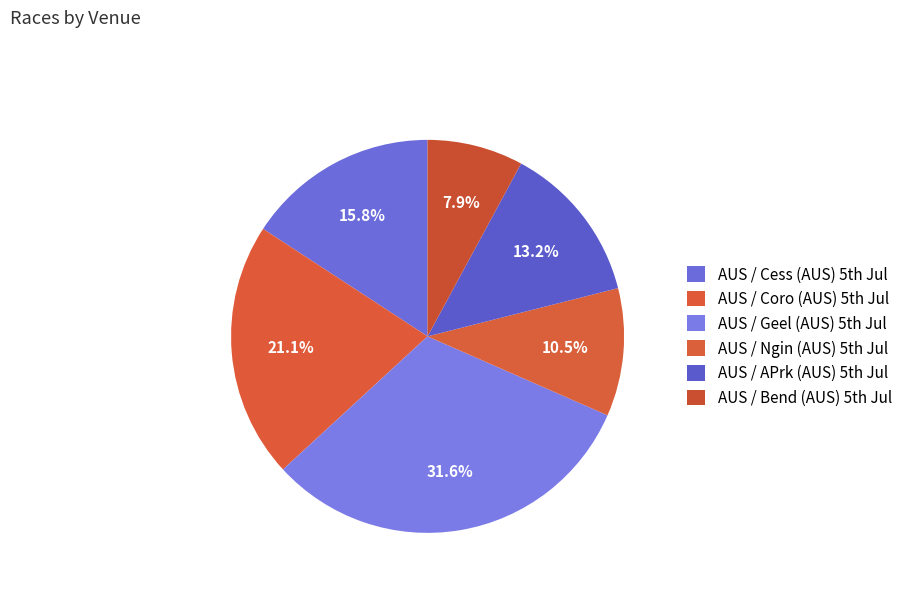

Is there a majority slice in this chart?

No